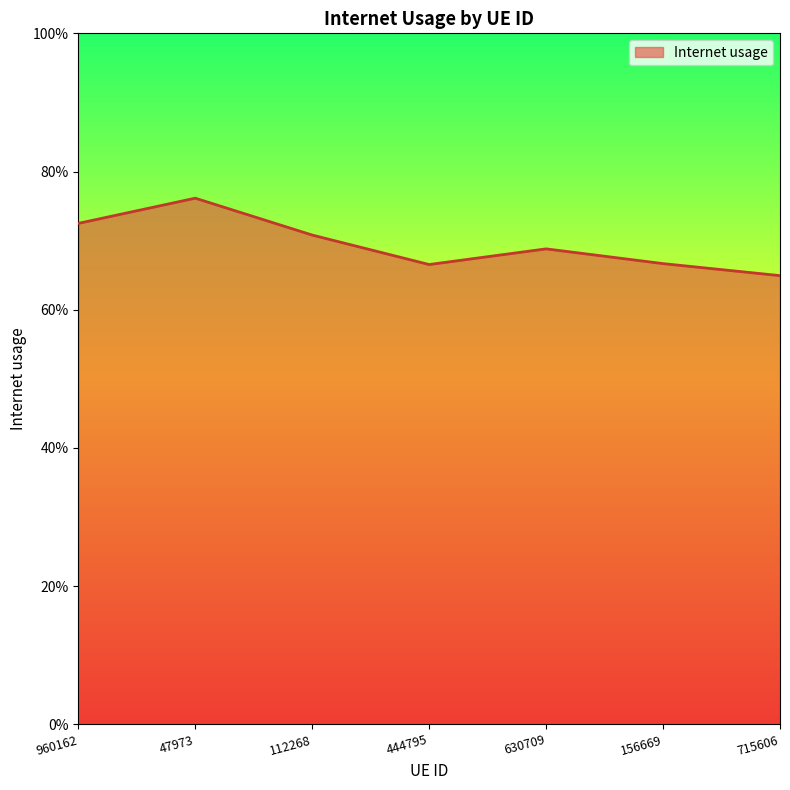

Where is the data nearest to the value 0?

715606